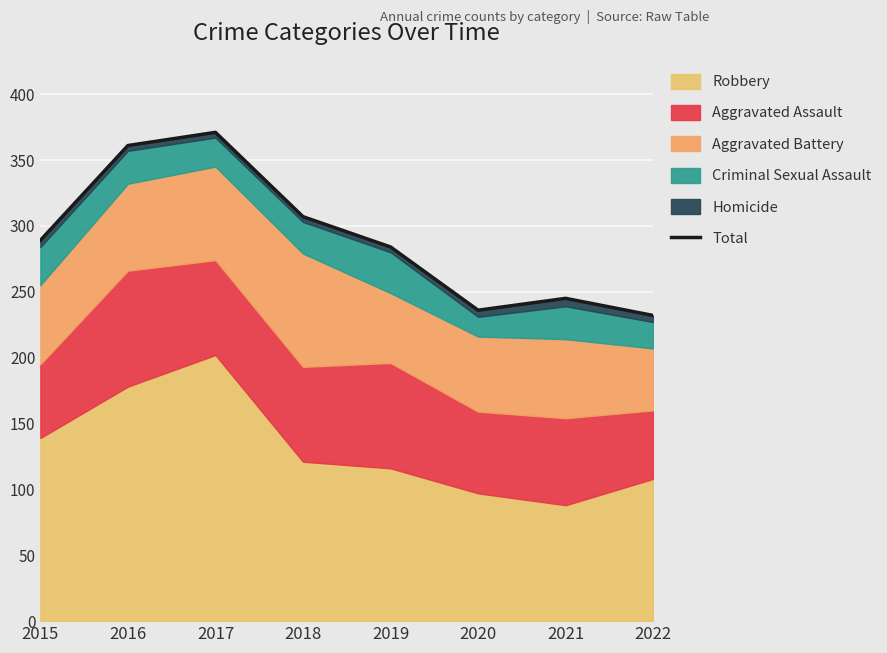

What is the maximum value shown in the chart?

371